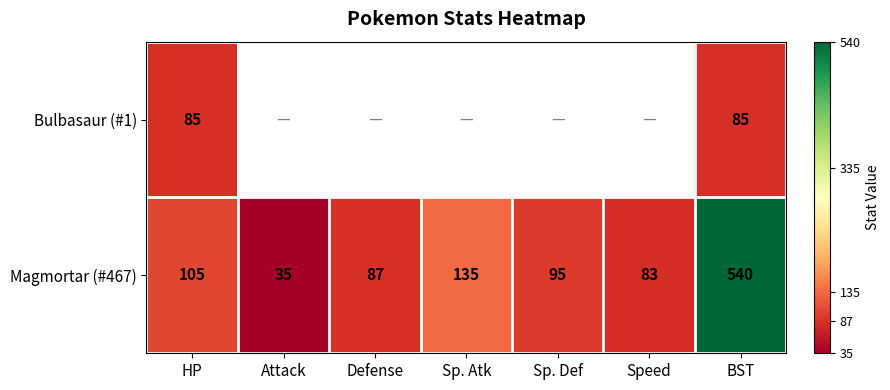

What is the difference between the maximum and minimum values in the Magmortar (#467) series?

505